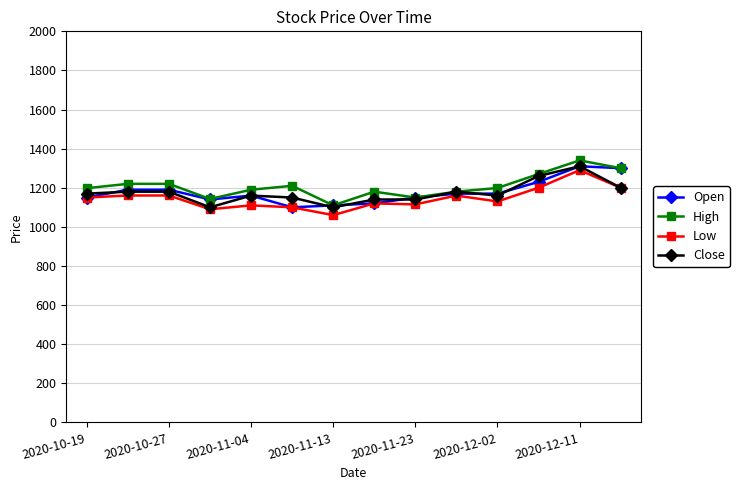

What is the sum of all Close values?

16430.0